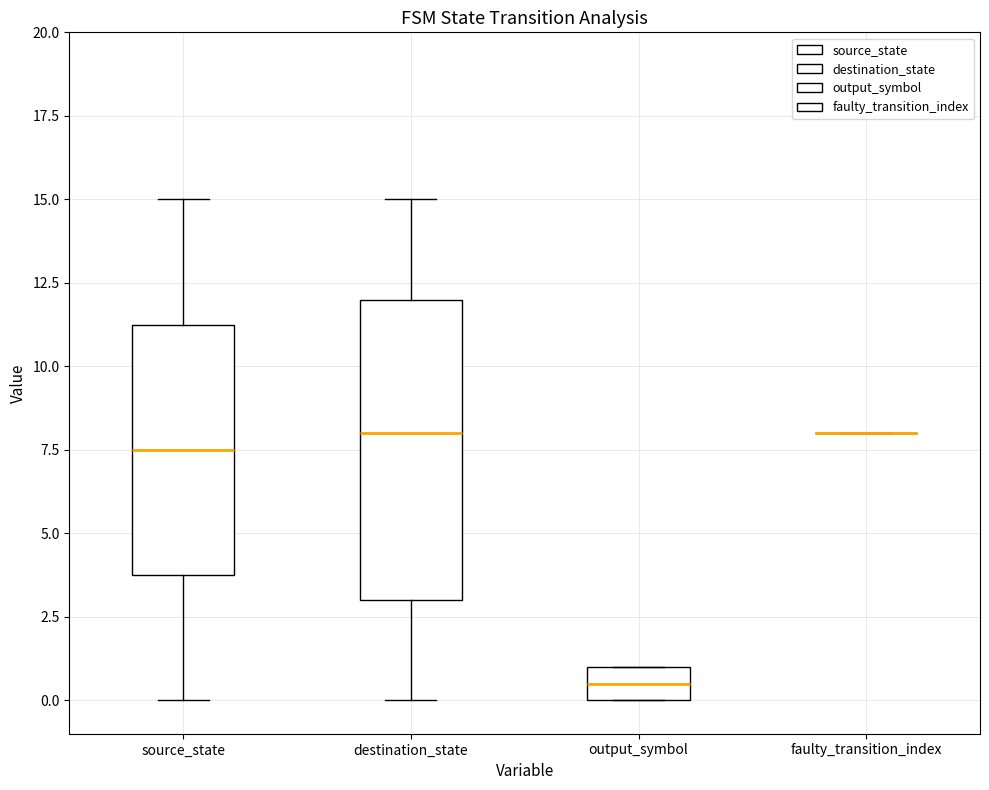

Reading left to right, read every box against the y-axis: the position of its median line, the range the box covers, and the ends of its whiskers. The values are not printed on the chart, so give them approximately, as read against the axis.

source_state: median 7.5, box 4.0 to 11.5, whiskers 0.0 to 15.0
destination_state: median 8.0, box 3.0 to 12.0, whiskers 0.0 to 15.0
output_symbol: median 0.5, box 0.0 to 1.0, whiskers 0.0 to 1.0
faulty_transition_index: box collapsed to a line at 8.0, whiskers 8.0 to 8.0